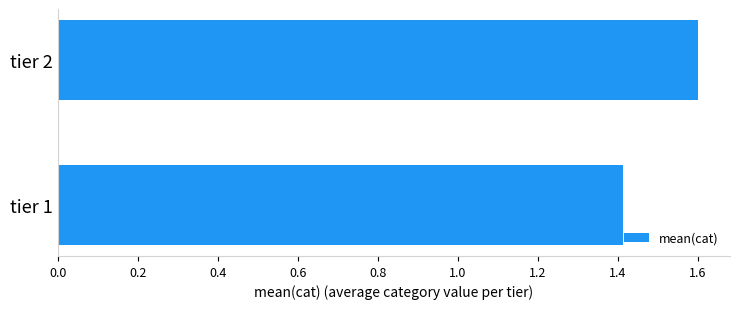

Which has a higher value, tier 2 or tier 1?

tier 2